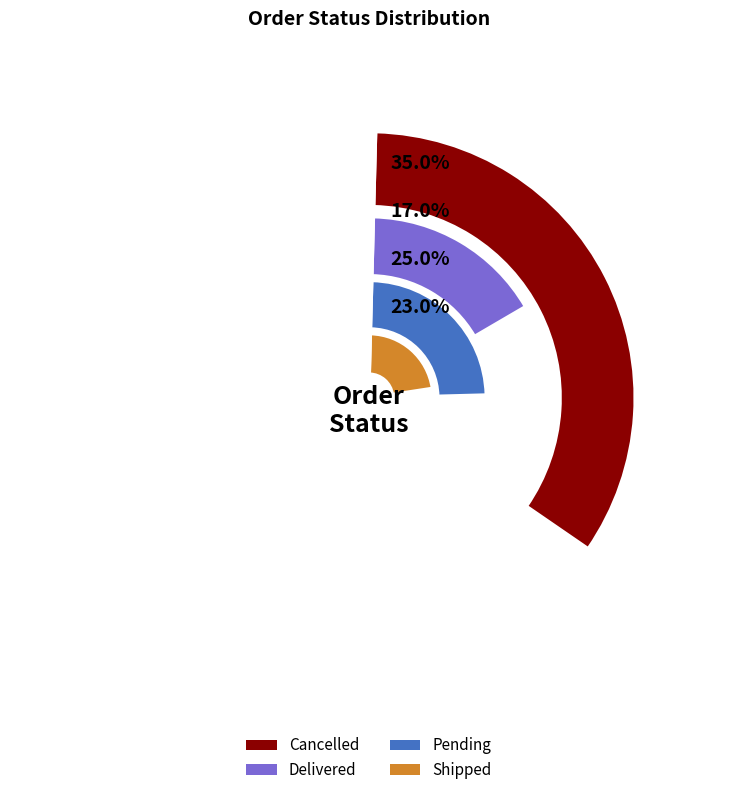

How many slices are in this pie chart?

4